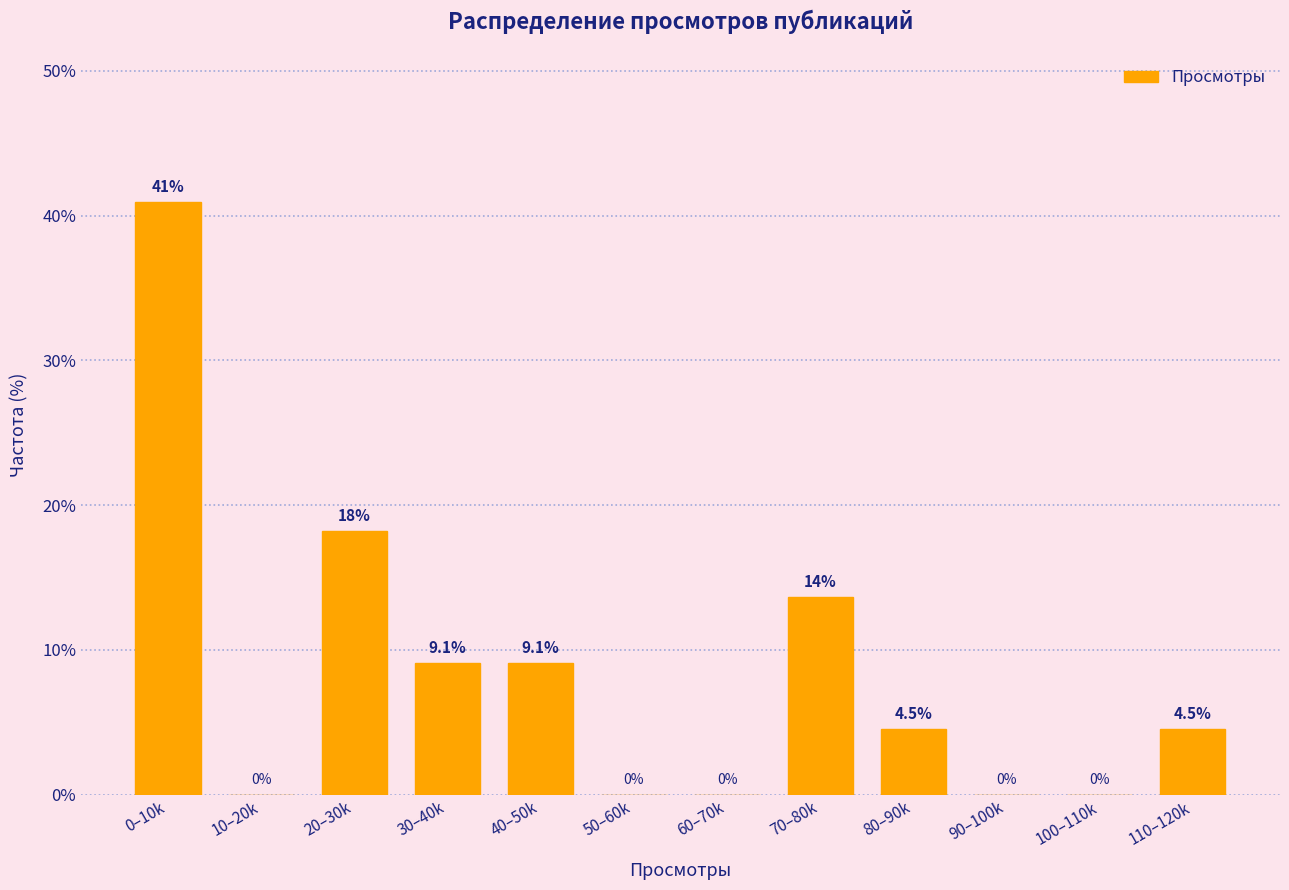

Reading right to left, extract all data points from this chart.

110–120k=4.5	100–110k=0.0	90–100k=0.0	80–90k=4.5	70–80k=13.6	60–70k=0.0	50–60k=0.0	40–50k=9.1	30–40k=9.1	20–30k=18.2	10–20k=0.0	0–10k=40.9